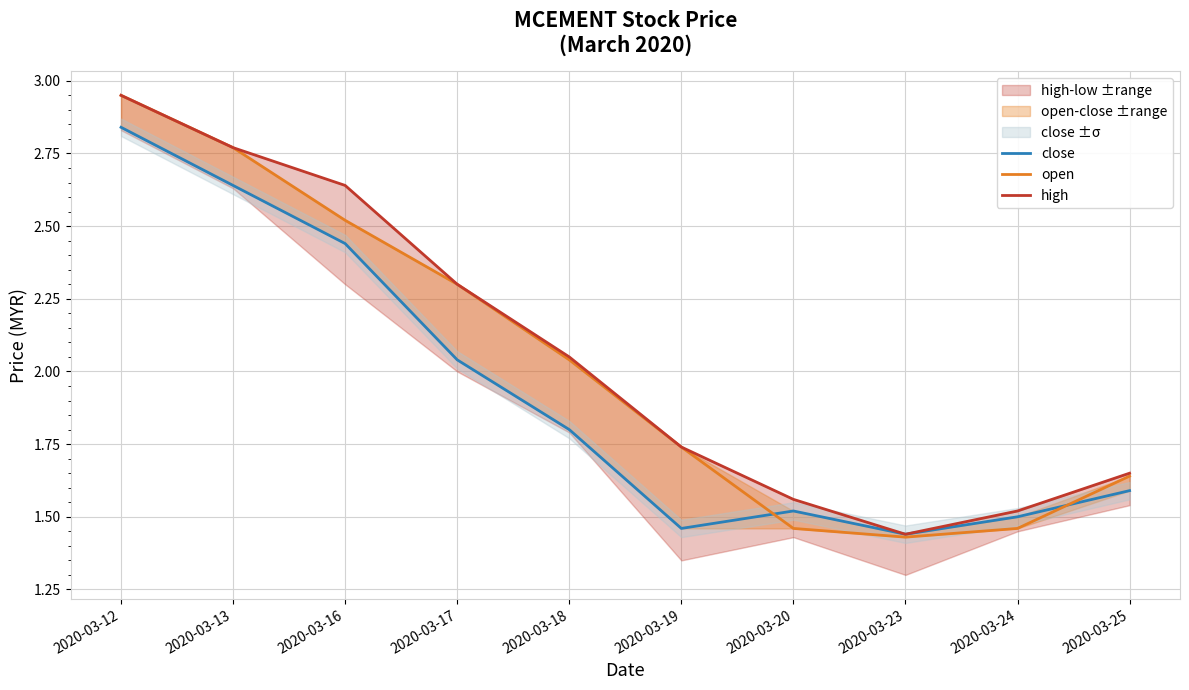

At 2020-03-20, list the series in order from largest to smallest.

high, close, open